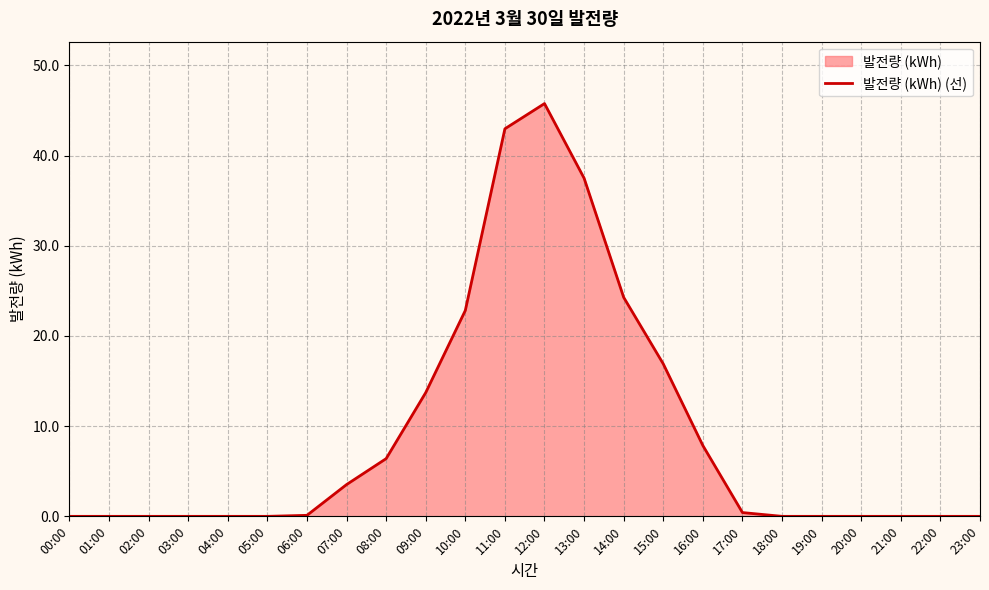

The chart shows a value of 30.1 at 19:00. True or false?

False